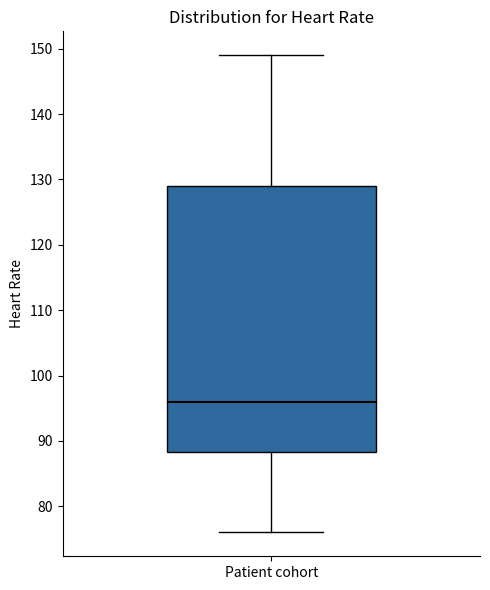

Read this box plot against the y-axis: the position of the median line, the range covered by the box, and the ends of both whiskers. The values are not printed on the chart, so give them approximately, as read against the axis.

median 96, box 88 to 129, whiskers 76 to 149